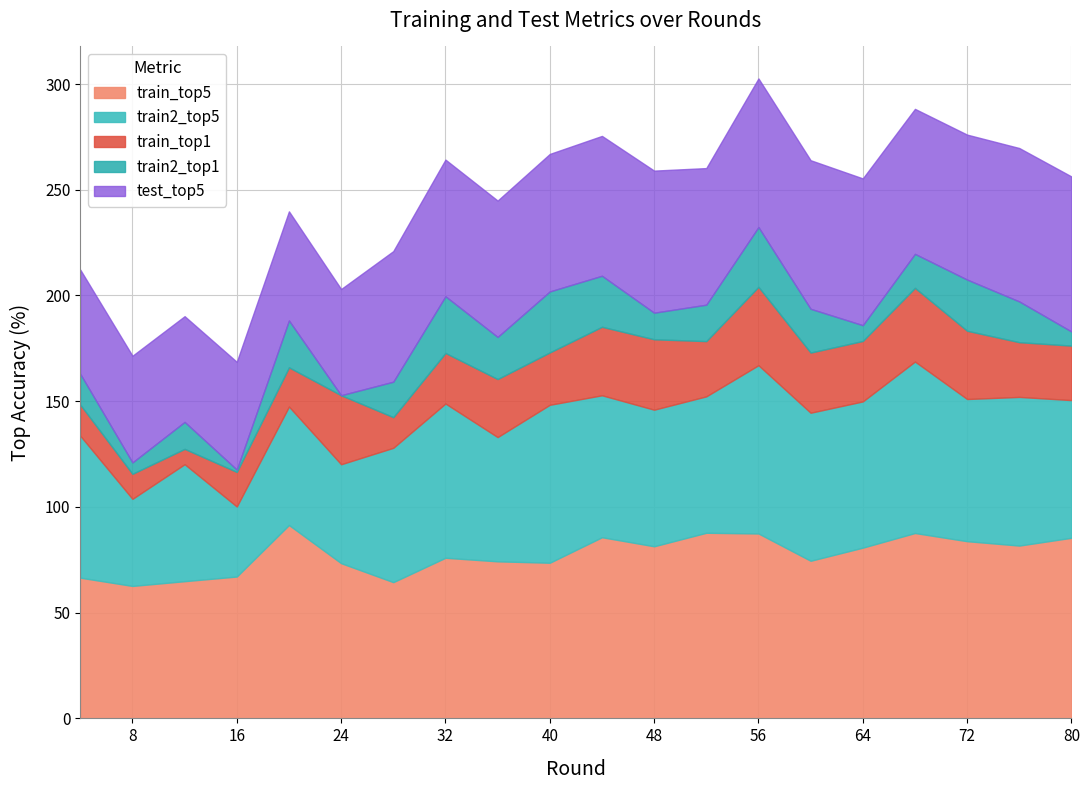

Is it true that test_top5 equals 18.5 at 20?

False